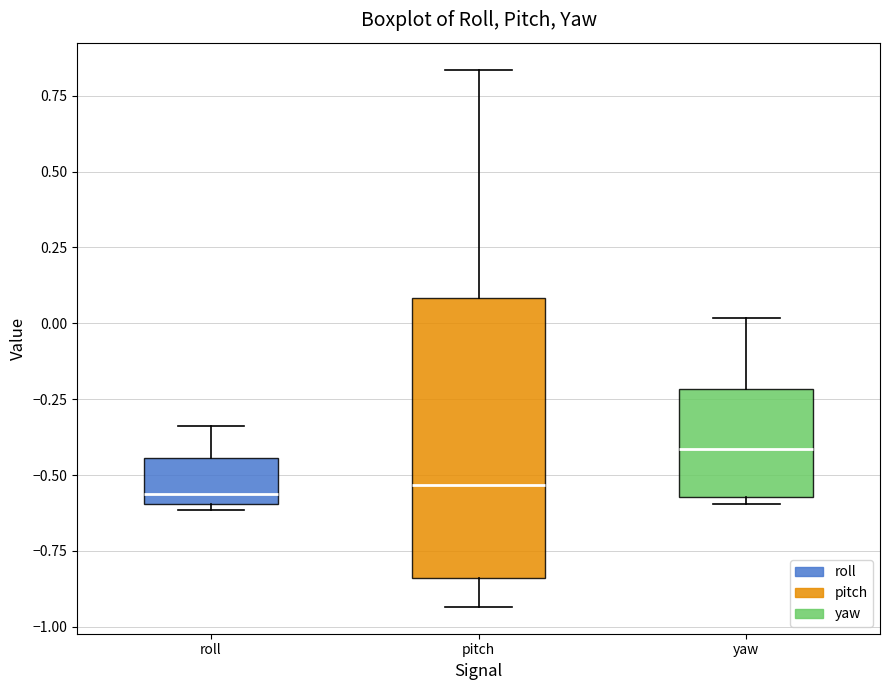

Which box's median line is the highest?

yaw